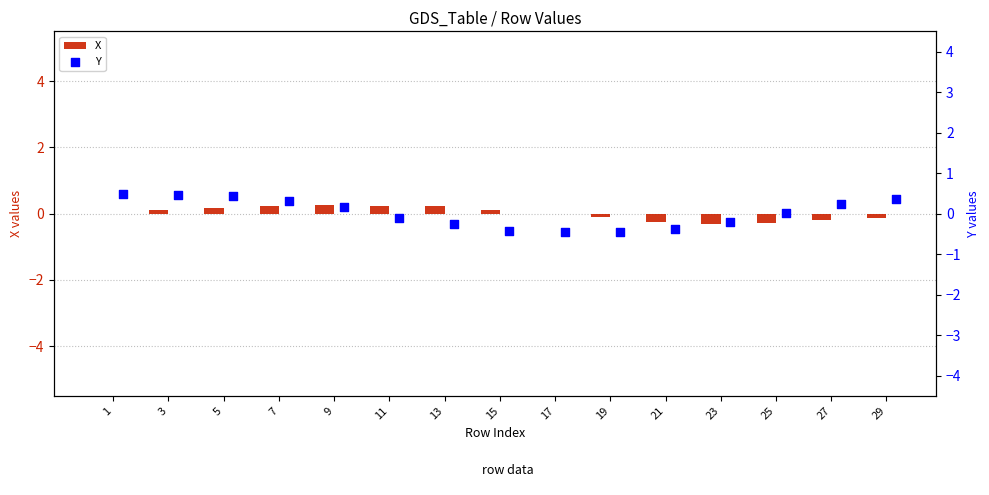

Which series contains the lowest Y value?

Y